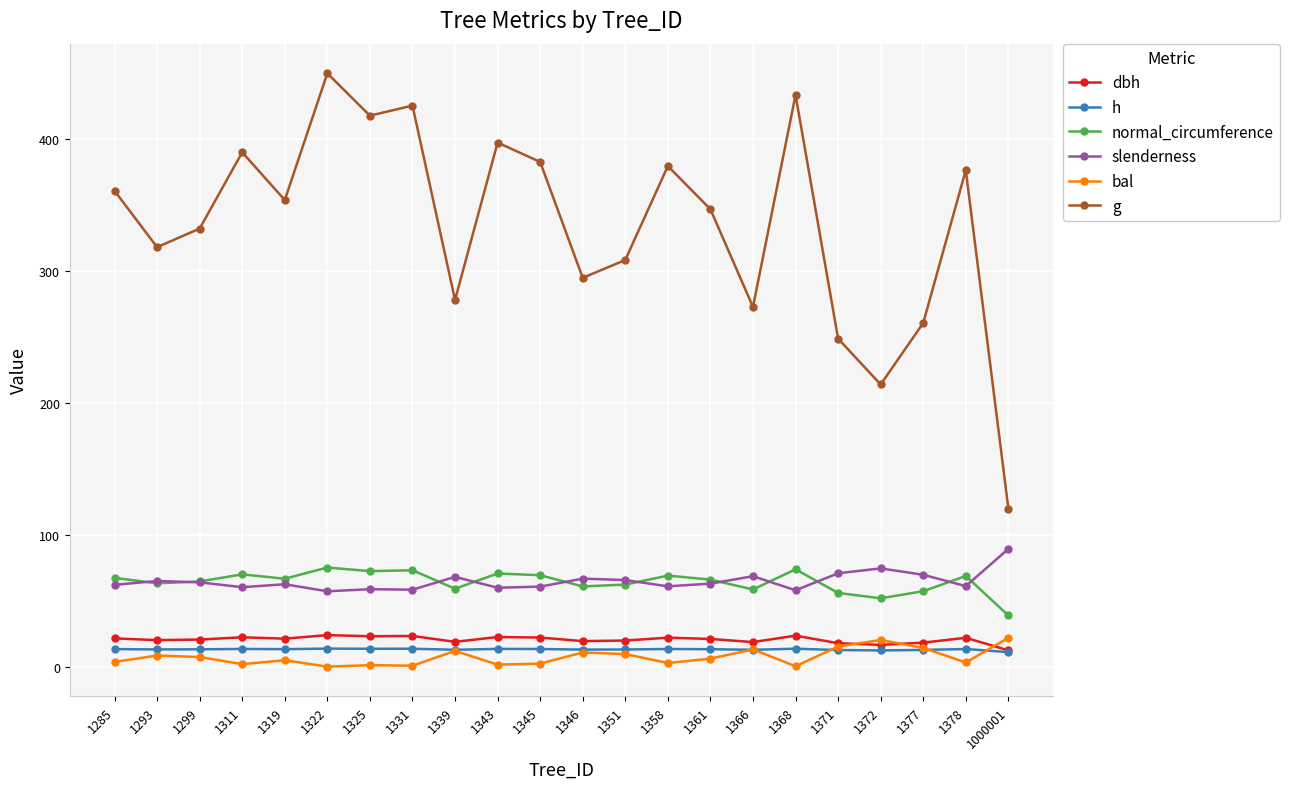

Is it true that normal_circumference equals 69.4 at 1345?

True